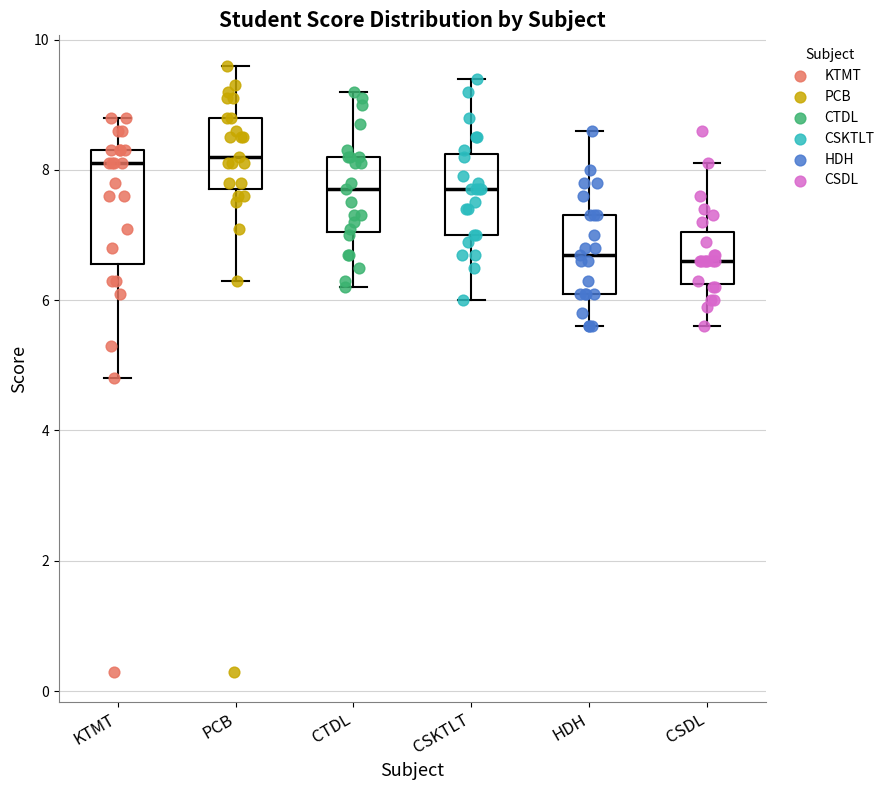

Reading left to right, read every box against the y-axis: the position of its median line, the range the box covers, and the ends of its whiskers. The values are not printed on the chart, so give them approximately, as read against the axis.

KTMT: median 8.2, box 6.6 to 8.4, whiskers 4.8 to 8.8
PCB: median 8.2, box 7.8 to 8.8, whiskers 6.4 to 9.6
CTDL: median 7.8, box 7.0 to 8.2, whiskers 6.2 to 9.2
CSKTLT: median 7.8, box 7.0 to 8.2, whiskers 6.0 to 9.4
HDH: median 6.8, box 6.2 to 7.4, whiskers 5.6 to 8.6
CSDL: median 6.6, box 6.2 to 7.0, whiskers 5.6 to 8.2